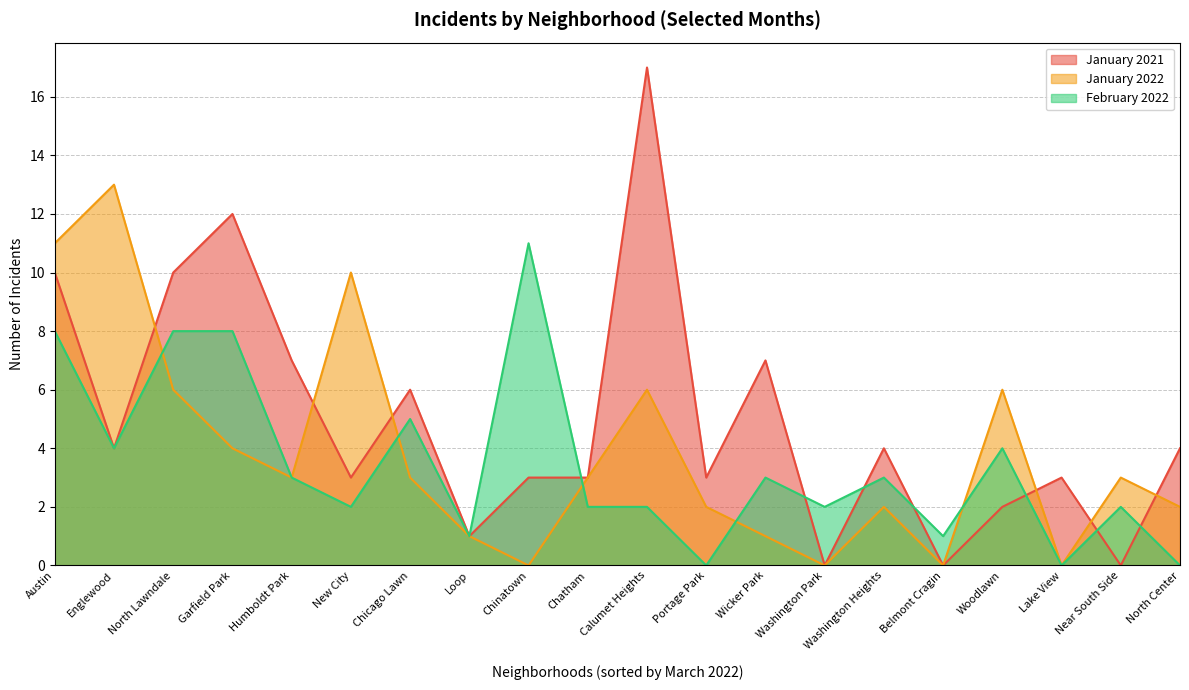

List the series in order of their overall mean, lowest first.

February 2022, January 2022, January 2021